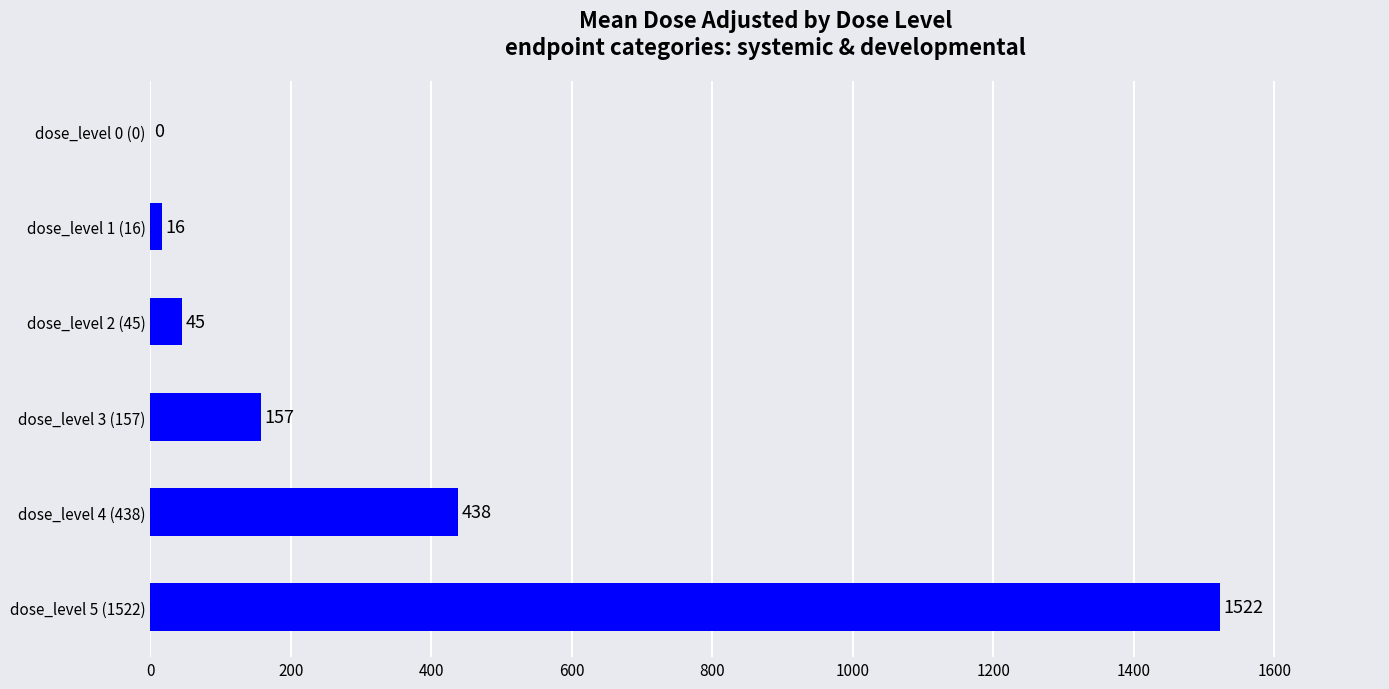

What is the change in value from dose_level 5 (1522) to dose_level 3 (157)?

-1365